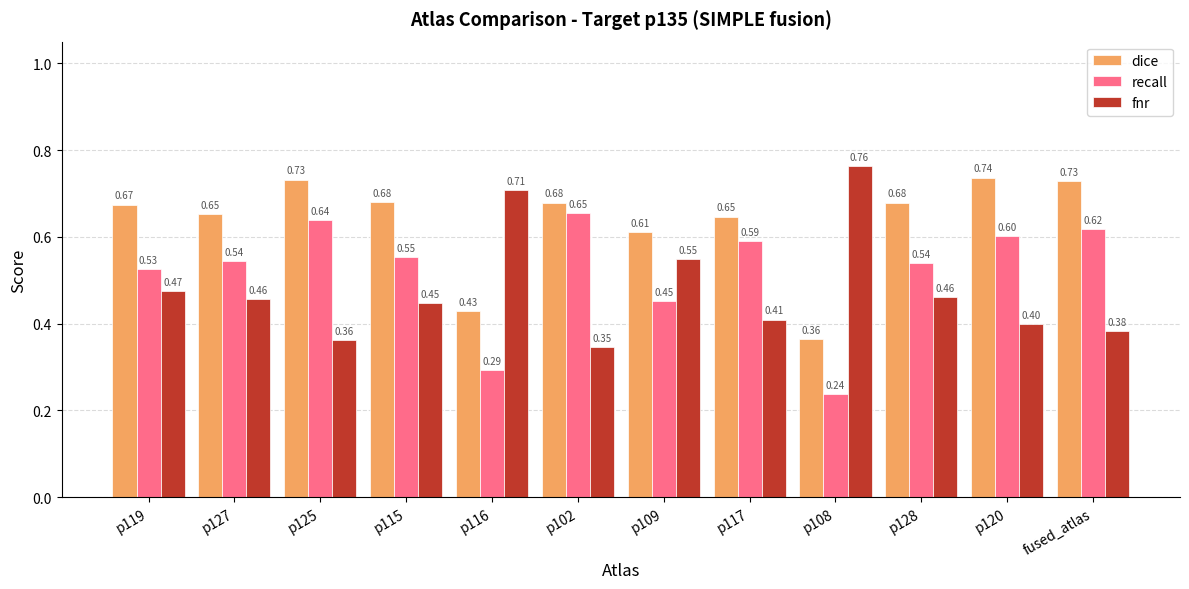

What is the label of the 12th bar from the left?

fused_atlas